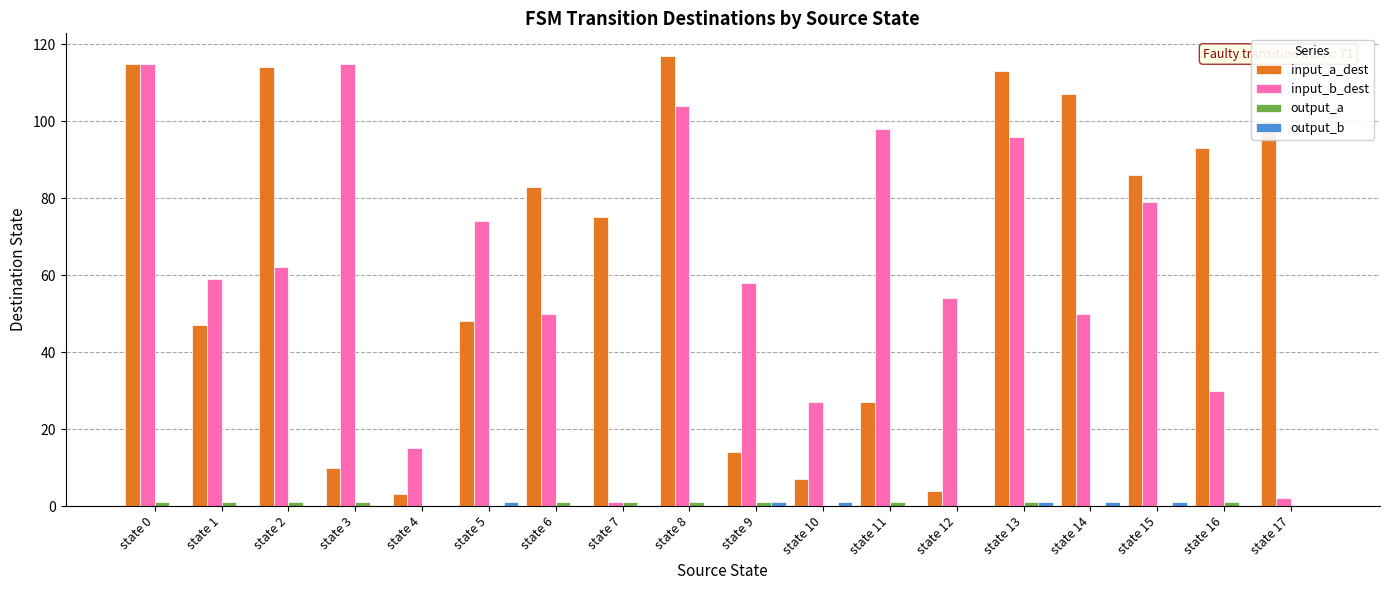

The input_b_dest series shows 27 at state 10. True or false?

True